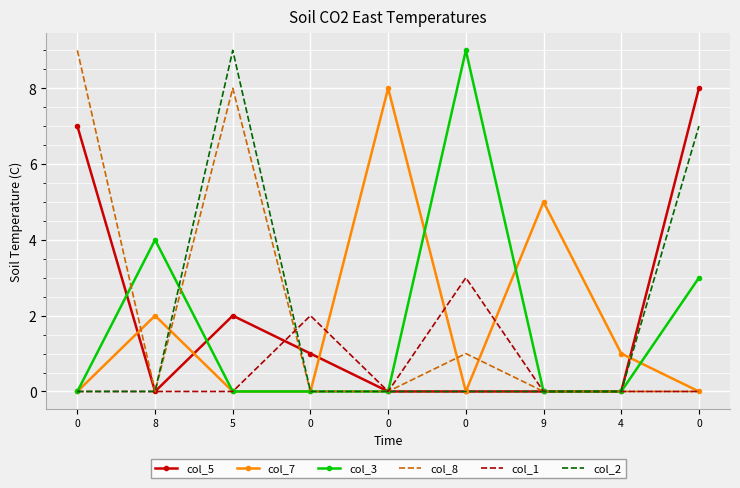

At how many categories does at least one series exceed 3?

7